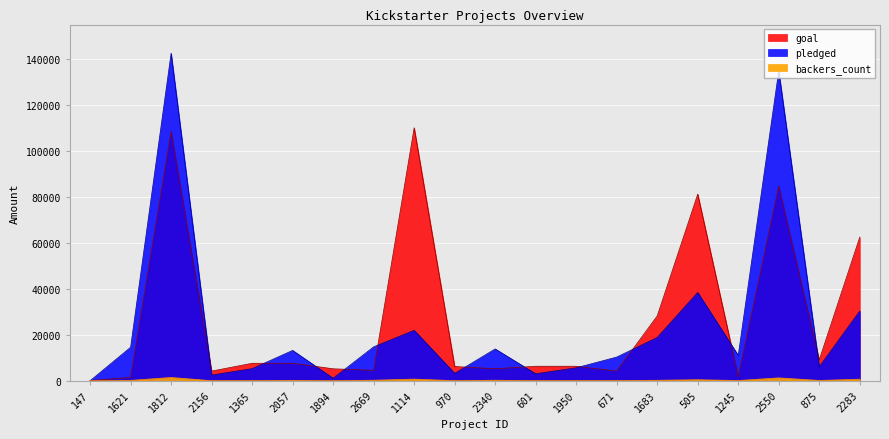

What is the label of the 2nd point from the right?

875